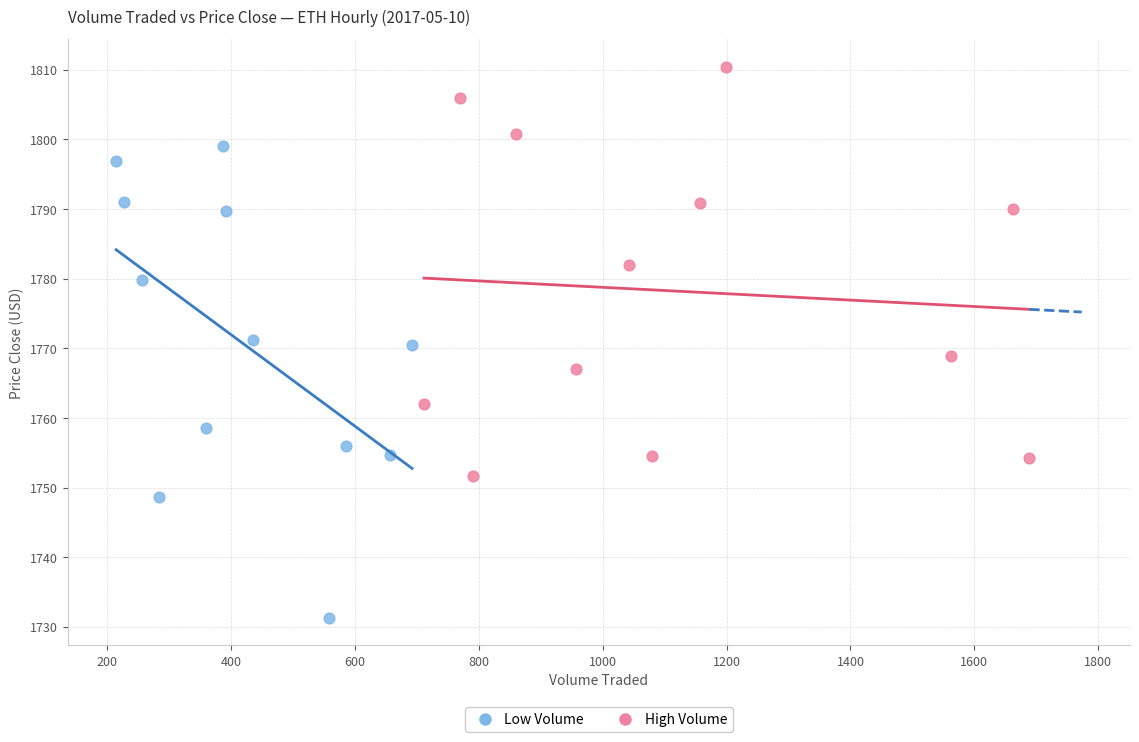

Which series reaches the minimum Y coordinate?

Low Volume